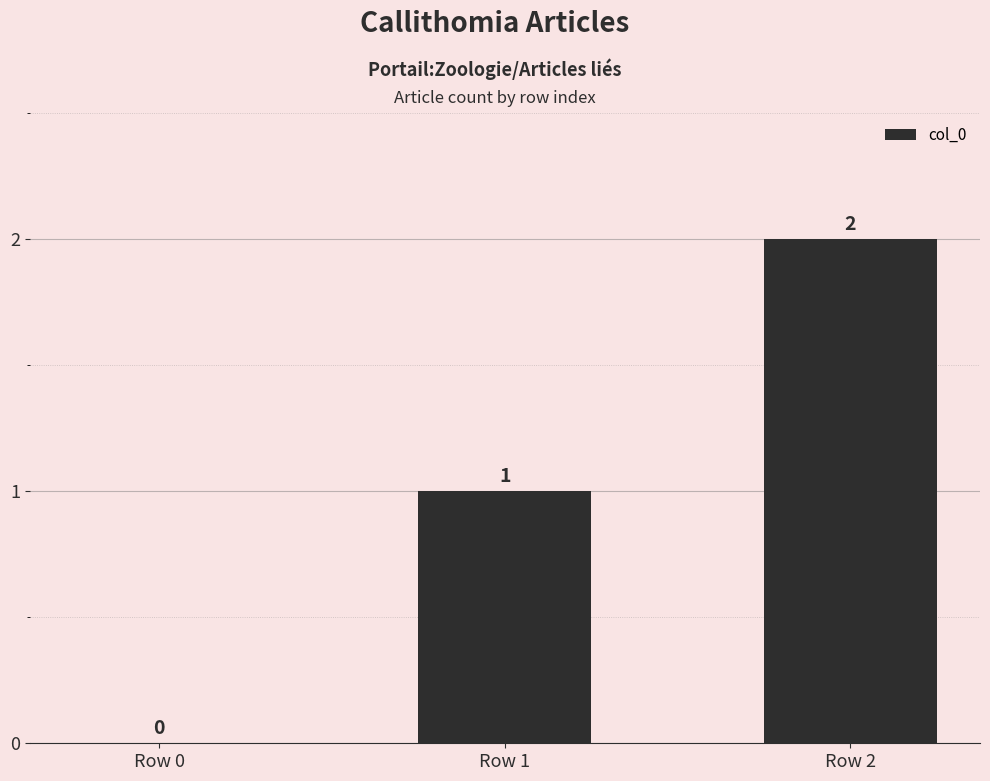

Which category has the highest value across all series?

Row 2